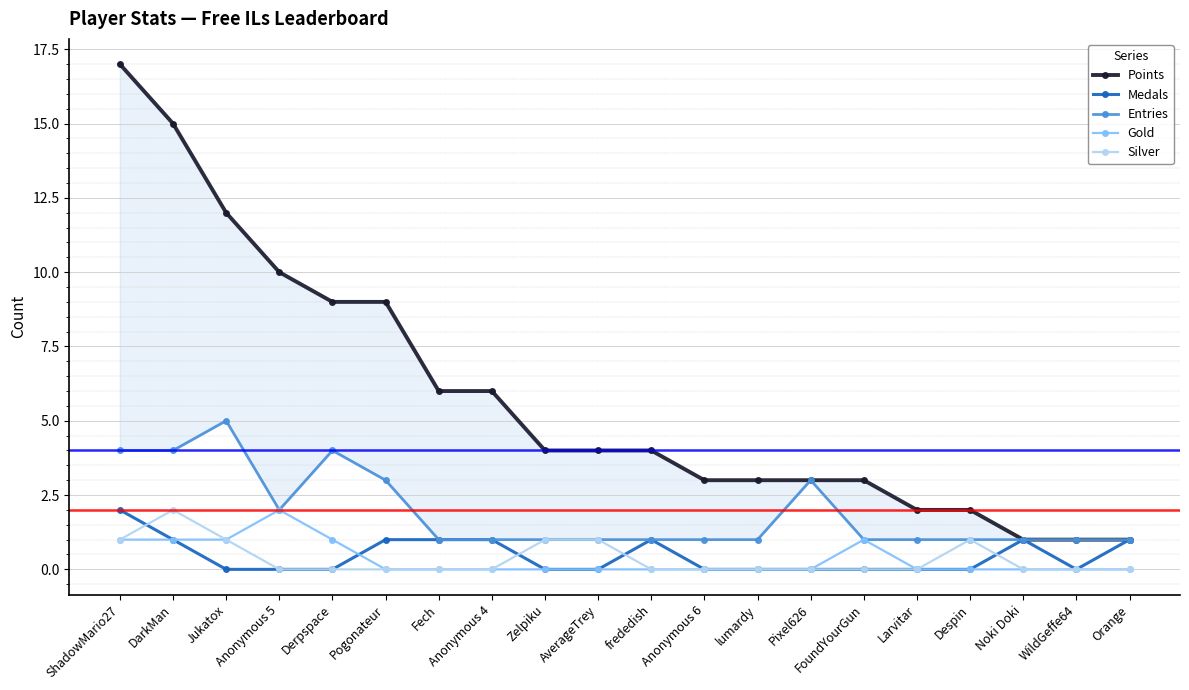

Reading right to left, what are all the values shown in this chart?

Points: Orange=1	WildGeffe64=1	Noki Doki=1	Despin=2	Larvitar=2	FoundYourGun=3	Pixel626=3	lumardy=3	Anonymous 6=3	frededish=4	AverageTrey=4	Zelpiku=4	Anonymous 4=6	Fech=6	Pogonateur=9	Derpspace=9	Anonymous 5=10	Jukatox=12	DarkMan=15	ShadowMario27=17
Medals: Orange=1	WildGeffe64=0	Noki Doki=1	Despin=0	Larvitar=0	FoundYourGun=0	Pixel626=0	lumardy=0	Anonymous 6=0	frededish=1	AverageTrey=0	Zelpiku=0	Anonymous 4=1	Fech=1	Pogonateur=1	Derpspace=0	Anonymous 5=0	Jukatox=0	DarkMan=1	ShadowMario27=2
Entries: Orange=1	WildGeffe64=1	Noki Doki=1	Despin=1	Larvitar=1	FoundYourGun=1	Pixel626=3	lumardy=1	Anonymous 6=1	frededish=1	AverageTrey=1	Zelpiku=1	Anonymous 4=1	Fech=1	Pogonateur=3	Derpspace=4	Anonymous 5=2	Jukatox=5	DarkMan=4	ShadowMario27=4
Gold: Orange=0	WildGeffe64=0	Noki Doki=0	Despin=0	Larvitar=0	FoundYourGun=1	Pixel626=0	lumardy=0	Anonymous 6=0	frededish=0	AverageTrey=0	Zelpiku=0	Anonymous 4=0	Fech=0	Pogonateur=0	Derpspace=1	Anonymous 5=2	Jukatox=1	DarkMan=1	ShadowMario27=1
Silver: Orange=0	WildGeffe64=0	Noki Doki=0	Despin=1	Larvitar=0	FoundYourGun=0	Pixel626=0	lumardy=0	Anonymous 6=0	frededish=0	AverageTrey=1	Zelpiku=1	Anonymous 4=0	Fech=0	Pogonateur=0	Derpspace=0	Anonymous 5=0	Jukatox=1	DarkMan=2	ShadowMario27=1